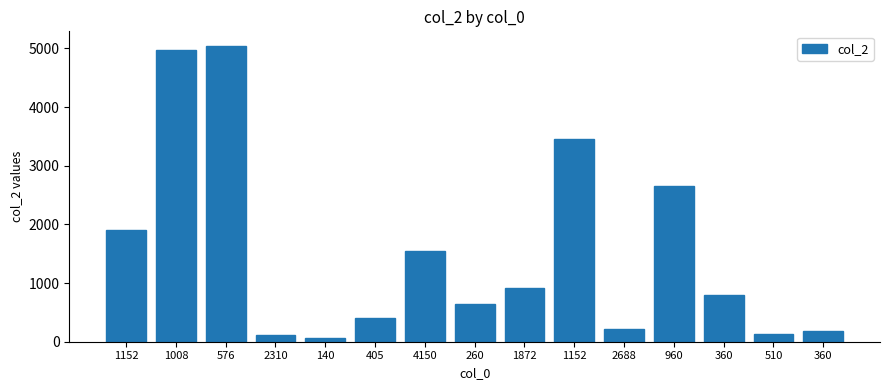

Does the chart contain any negative values?

No